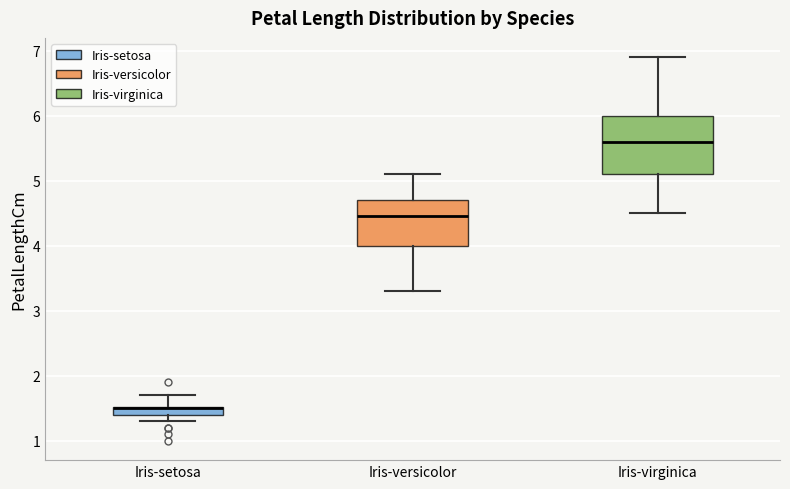

Where is the upper edge of the box for Iris-versicolor on the y-axis? The values are not printed on the chart, so give them approximately, as read against the axis.

4.7